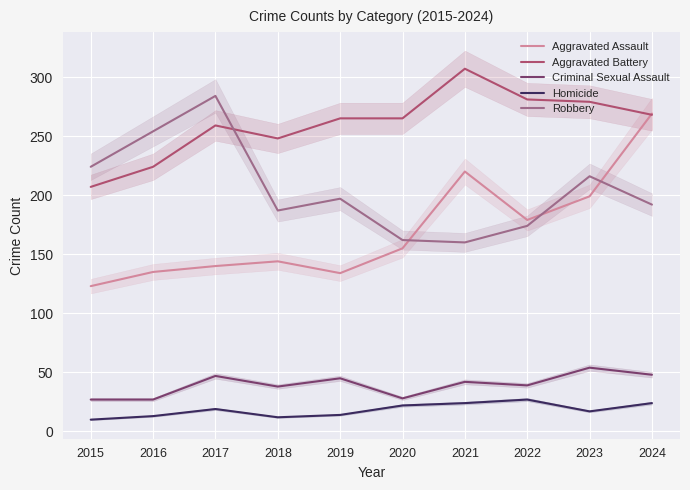

What value does the Criminal Sexual Assault series have at 2022, to the nearest 5?

40